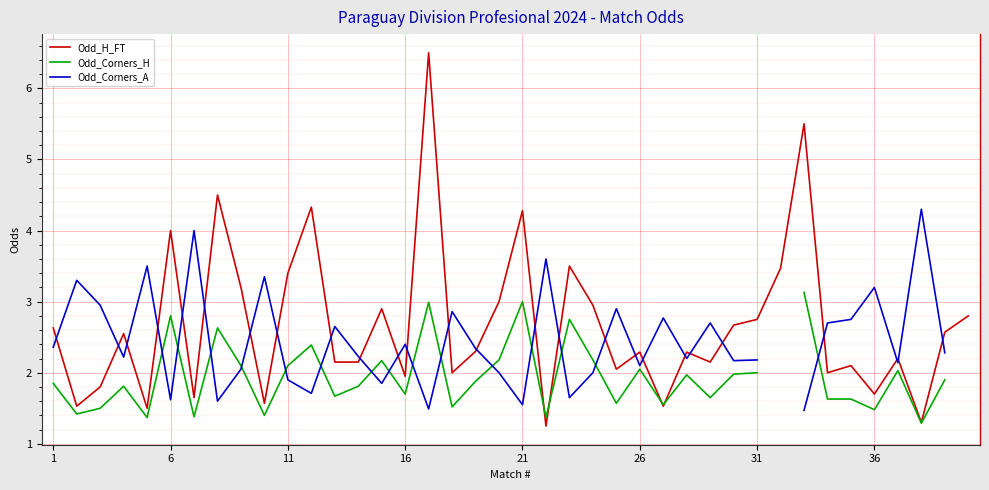

Is it true that Odd_H_FT equals 1.1 at 31?

False